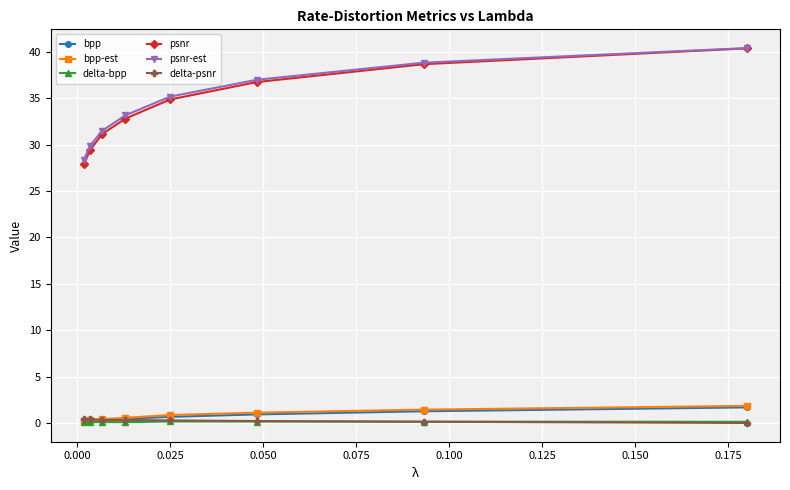

Which series has the largest range (max minus min)?

psnr